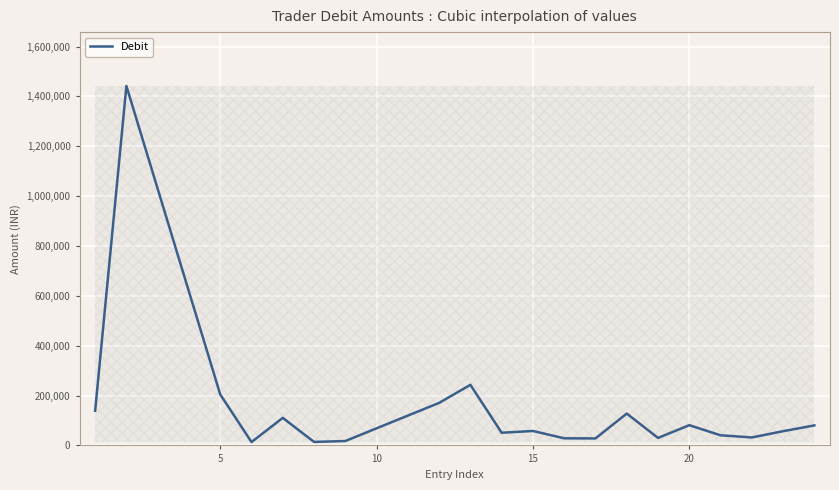

How many lines are shown in the chart?

1